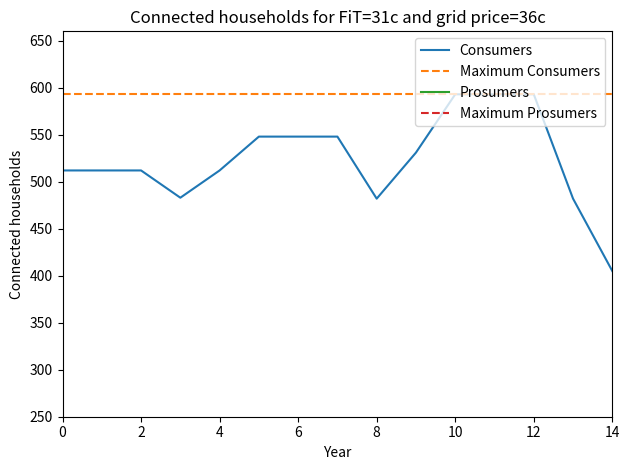

Which series has the largest total across all categories?

Maximum Consumers